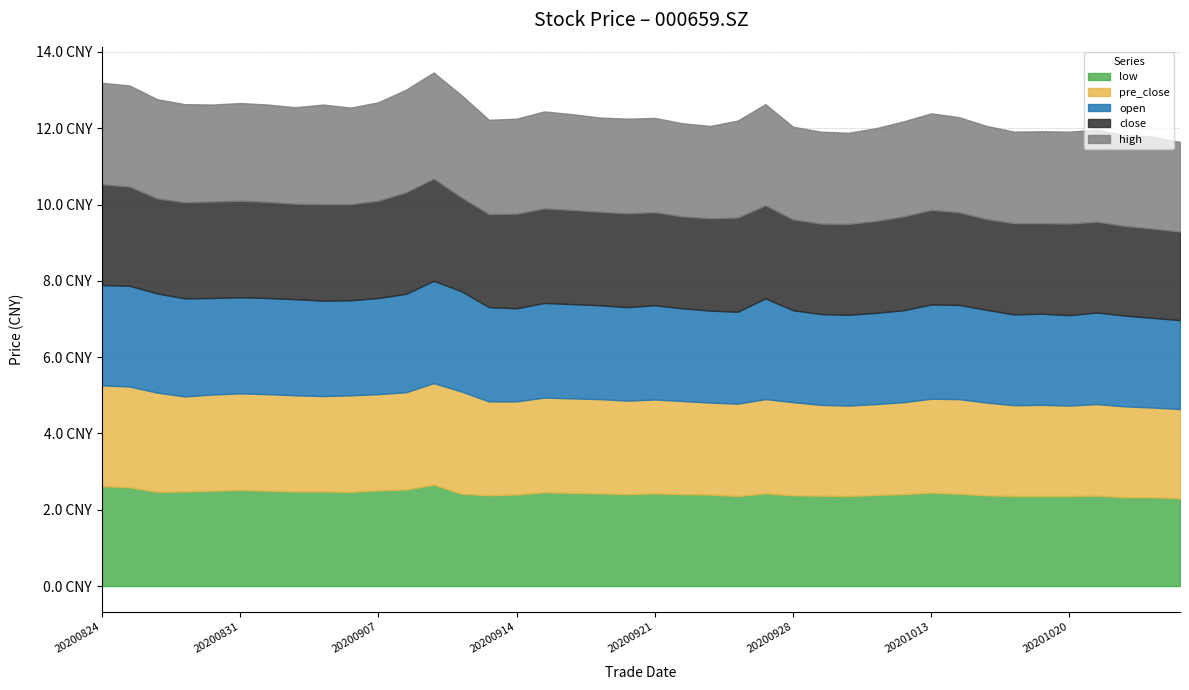

How many intersections are there between open and close?

12